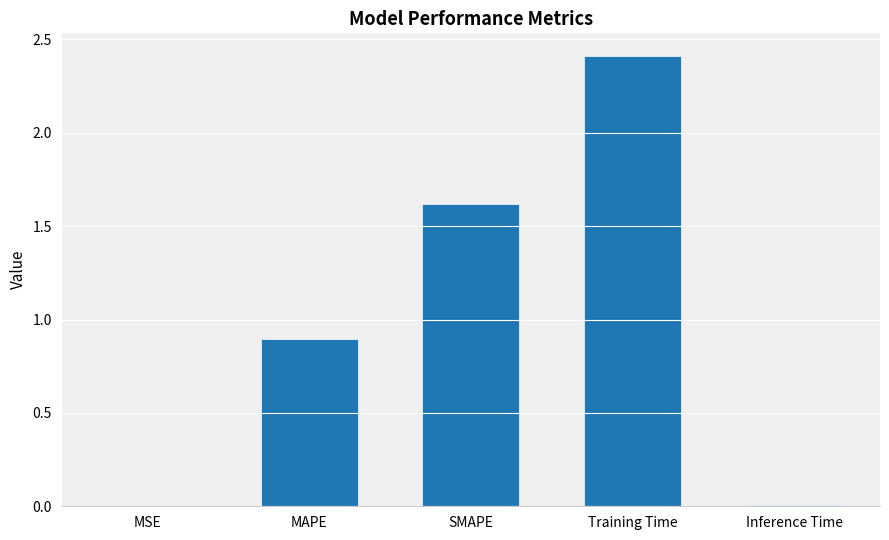

The chart shows a value of 1.6 at SMAPE. True or false?

True